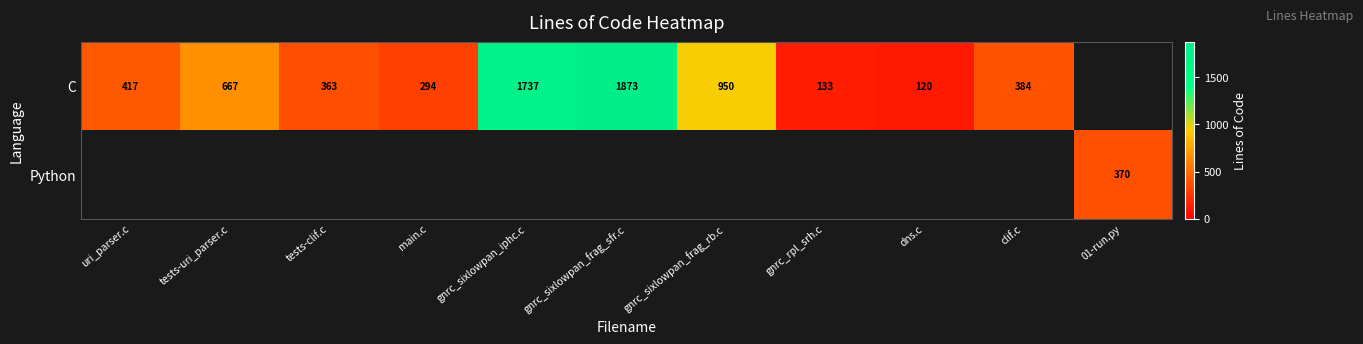

How many categories are shown in the chart?

11